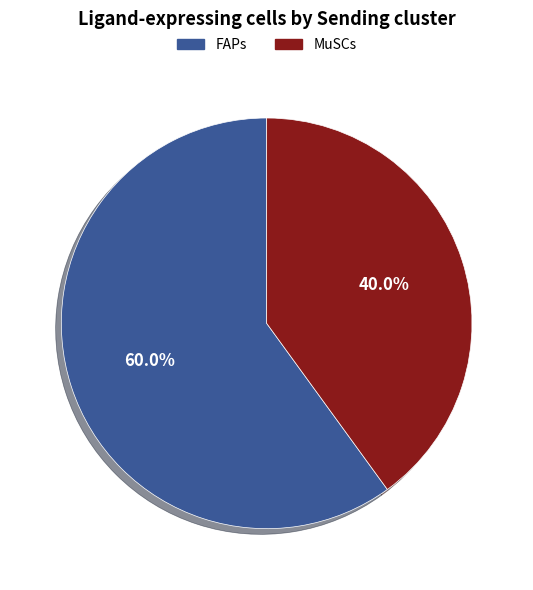

To the nearest percent, what is the average slice percentage?

50%